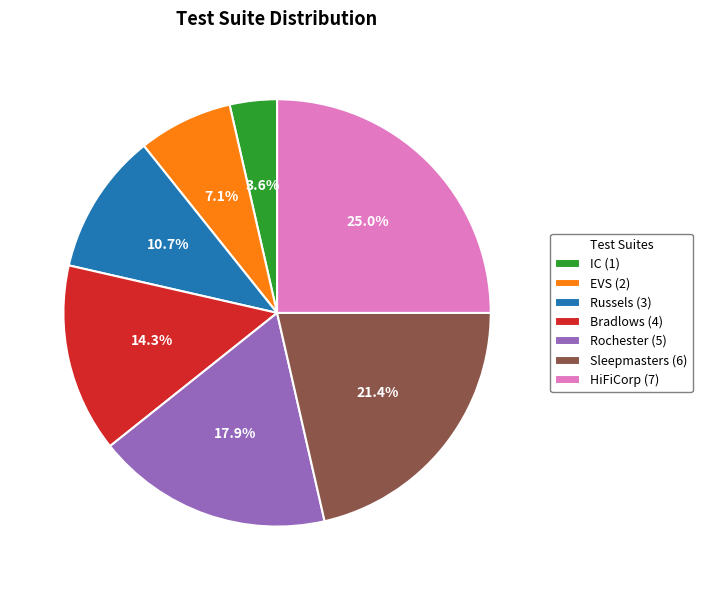

To the nearest percent, what portion does Bradlows represent?

14%